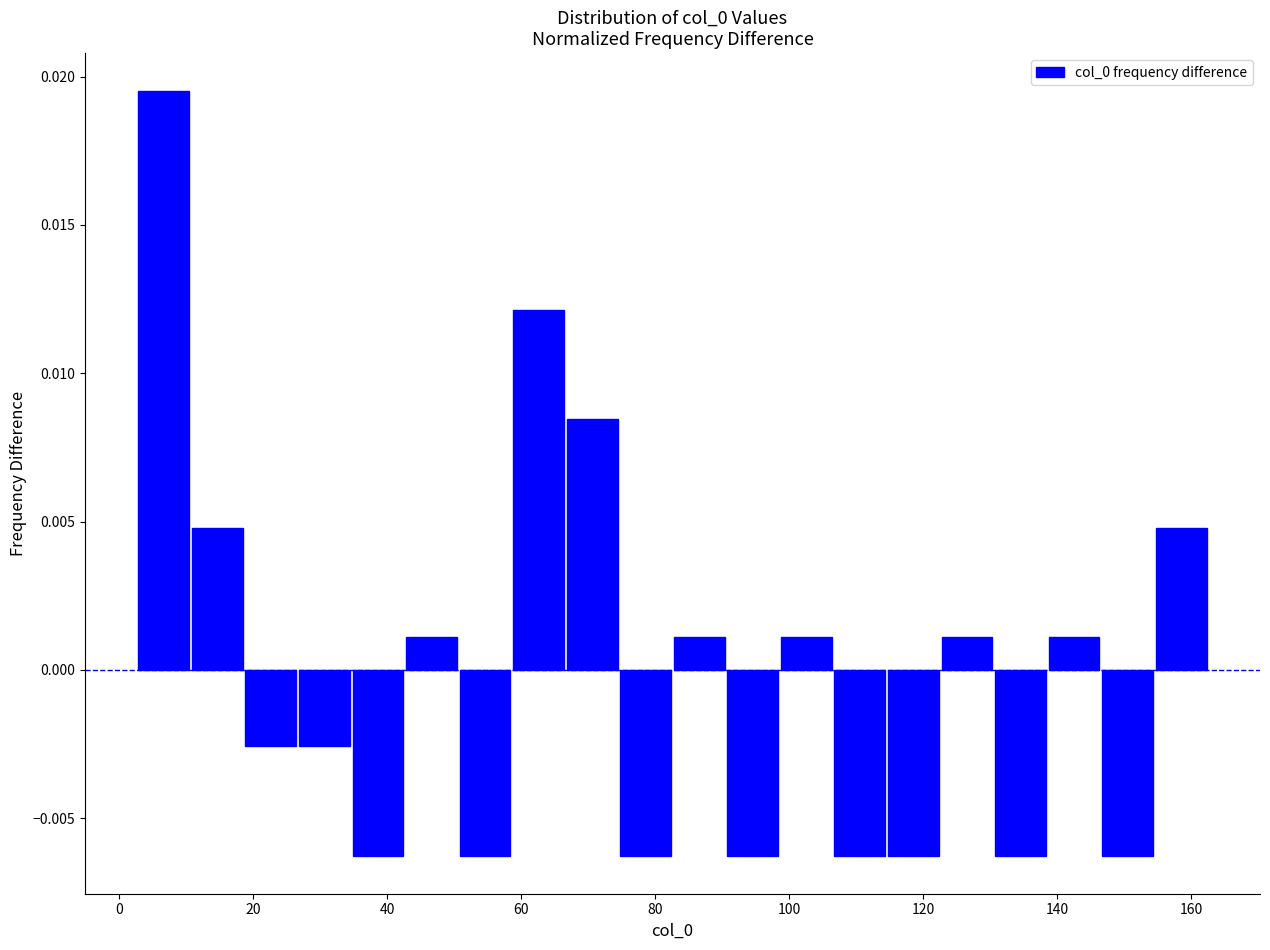

Read against the x-axis, roughly where is the centre of the tallest bar?

6